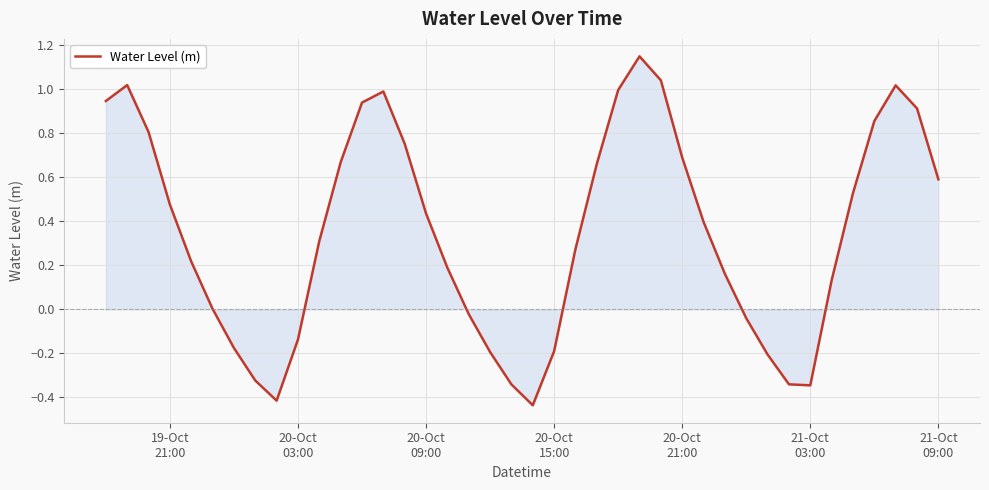

What is the difference between the maximum and minimum values?

1.6